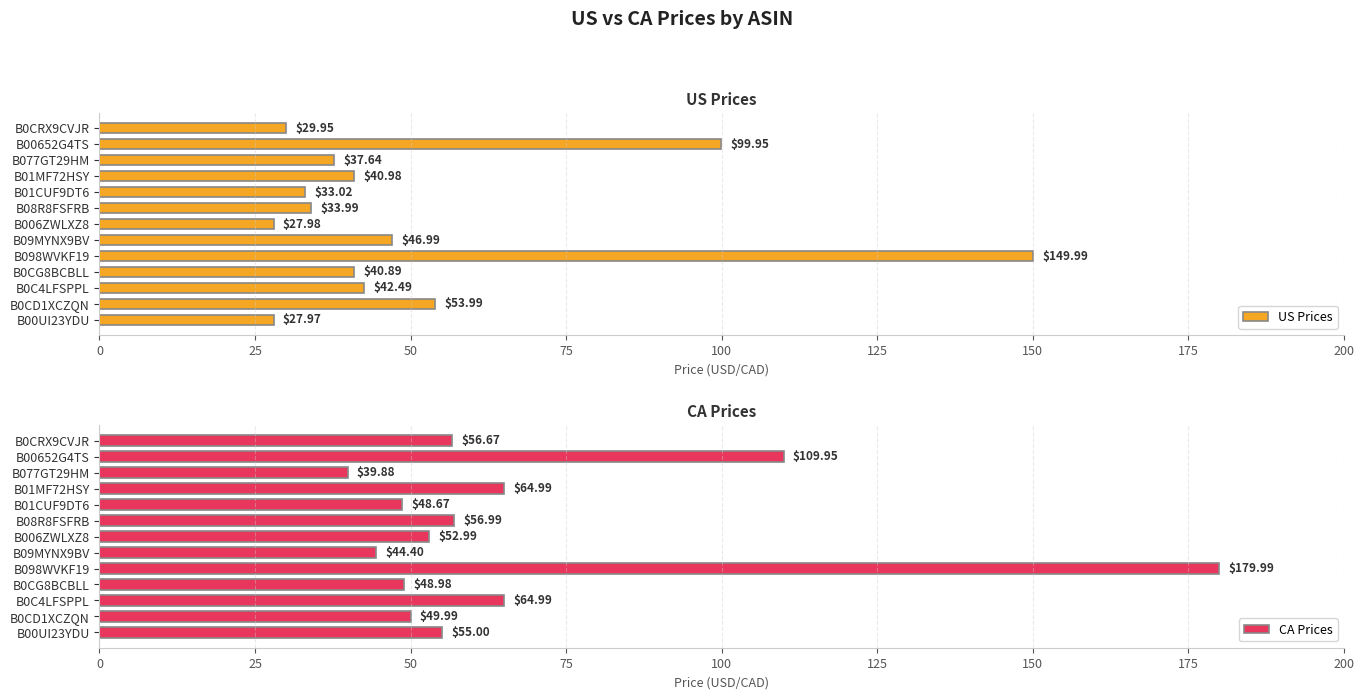

What is the difference between the second highest and minimum values in the US Prices series?

72.0